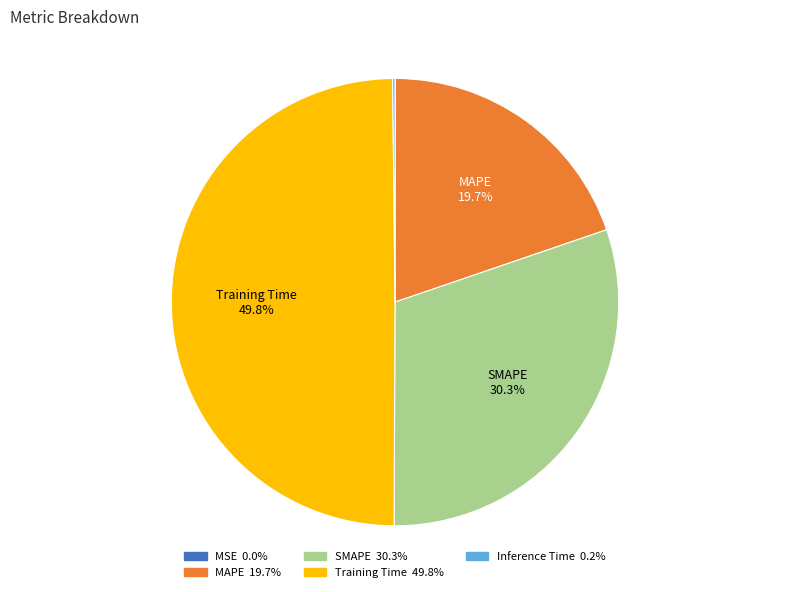

Which slice is the largest?

Training Time